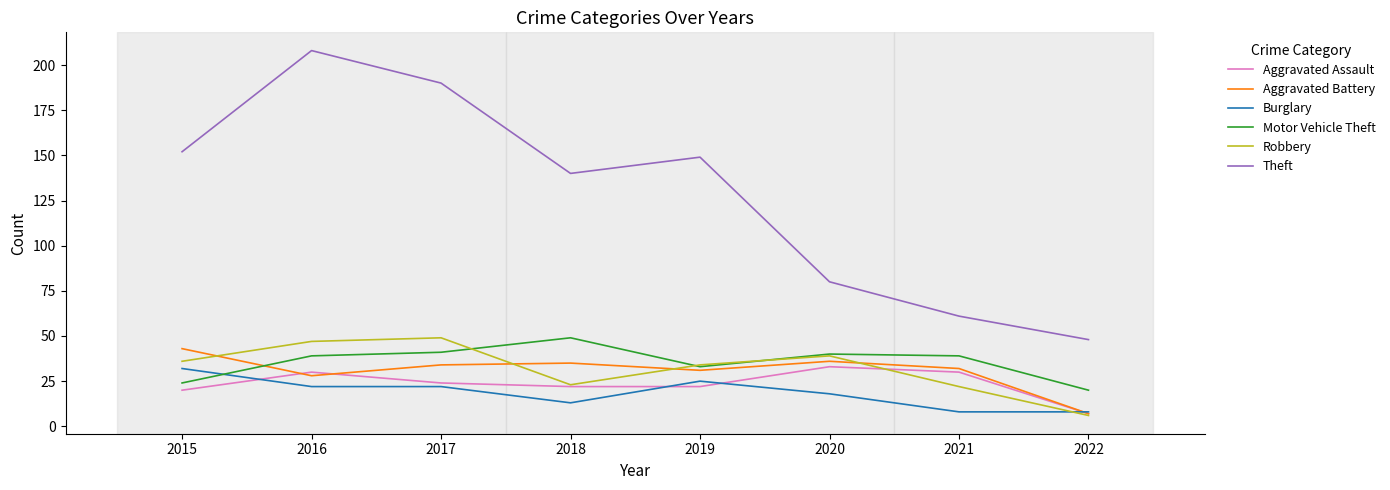

Is it true that Robbery equals 13 at 2015?

False